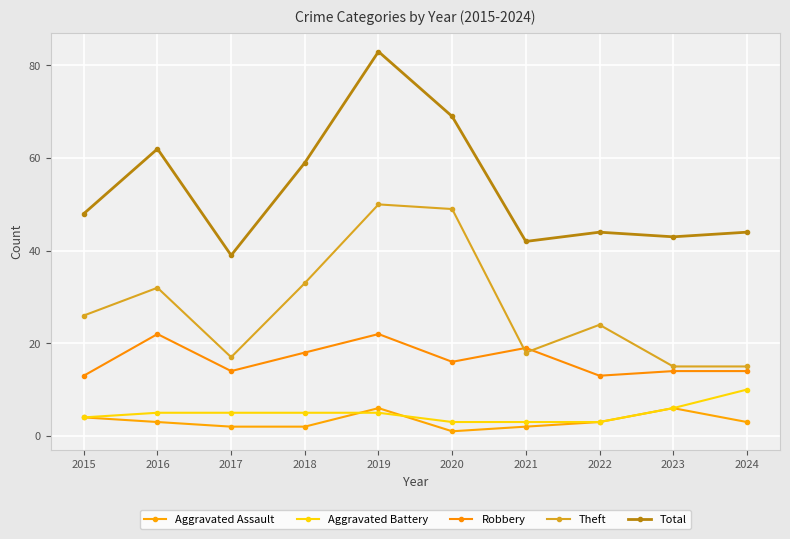

How many series are shown in this chart?

5